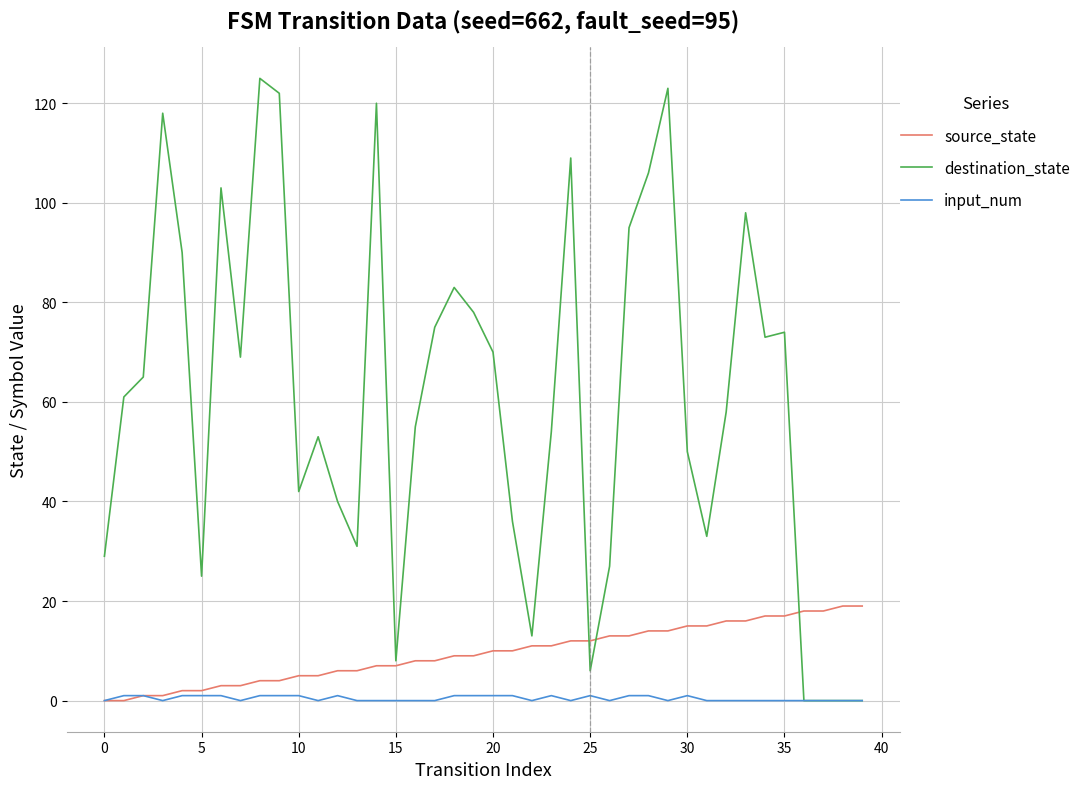

Rank the series by their average value, from highest to lowest.

destination_state, source_state, input_num